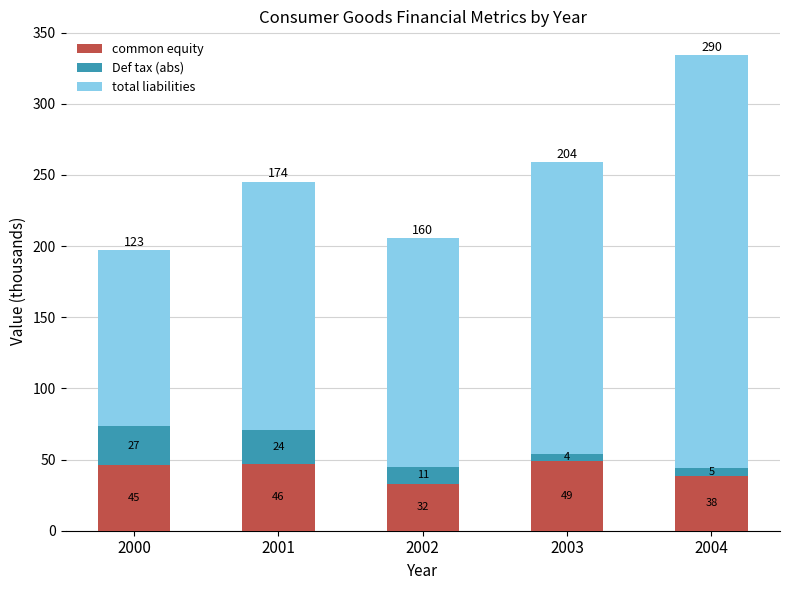

How many bars are there in total?

5